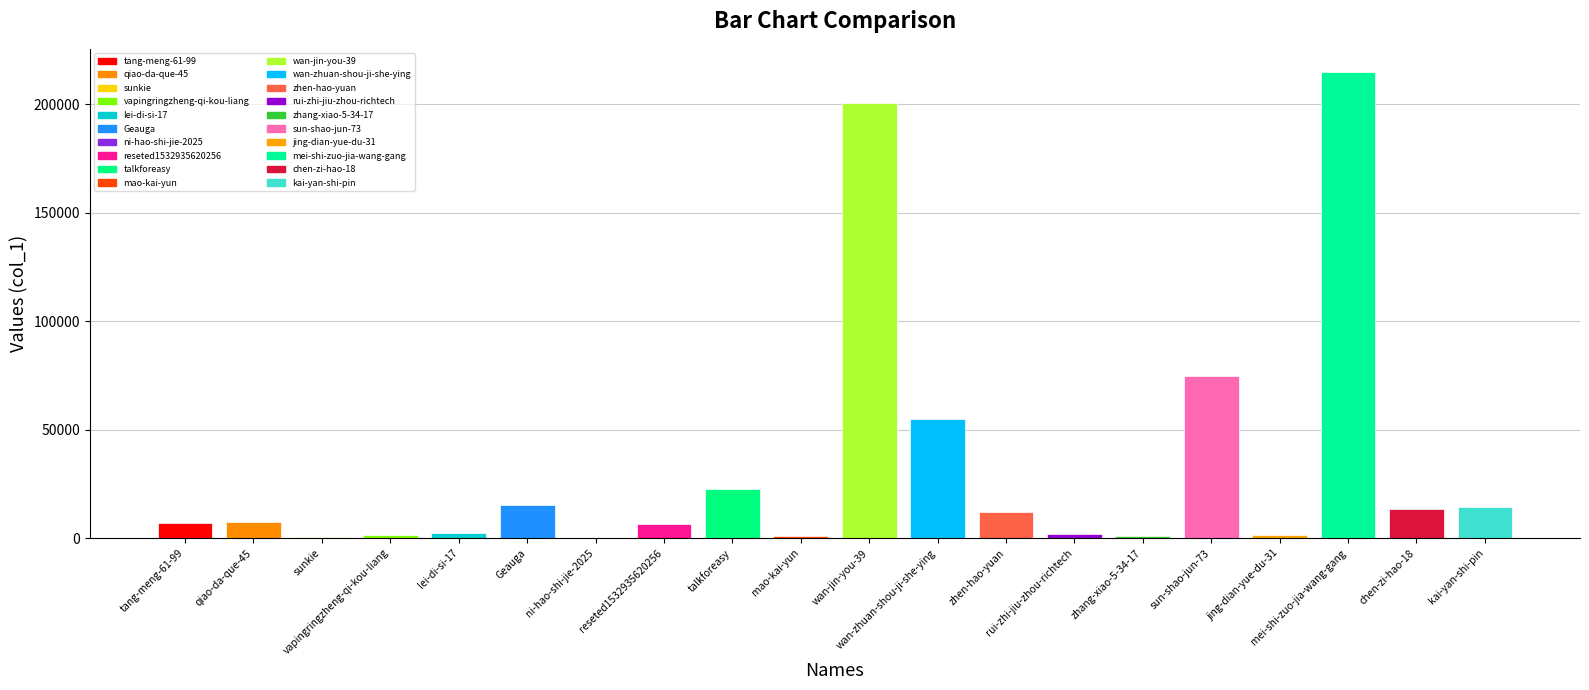

At which label does the data first exceed 7442?

Geauga